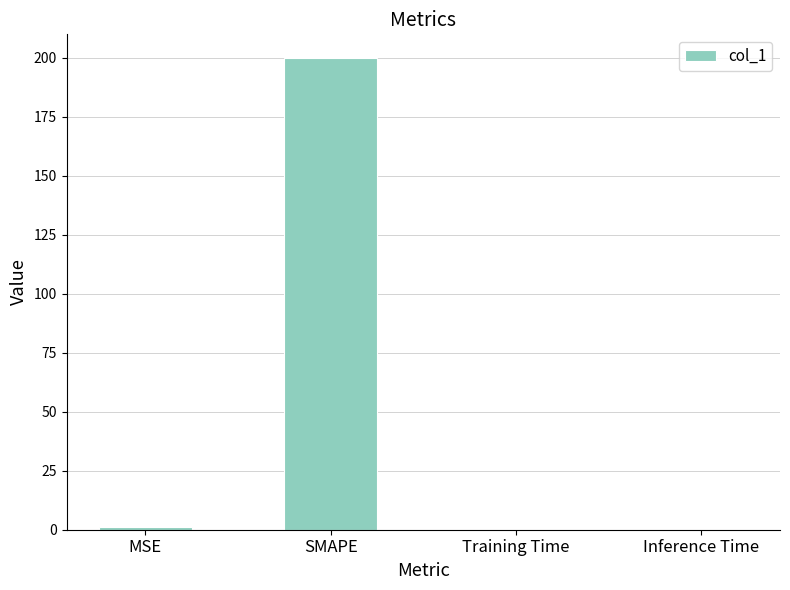

True or false: the data shows 271.3 at SMAPE.

False